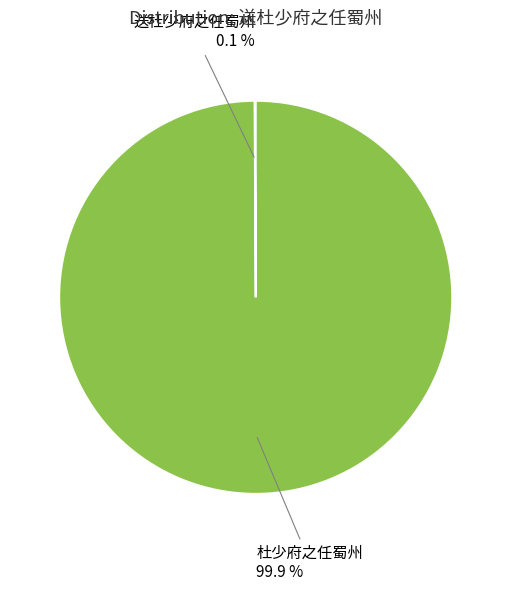

Is there any slice that represents more than half of the pie?

Yes